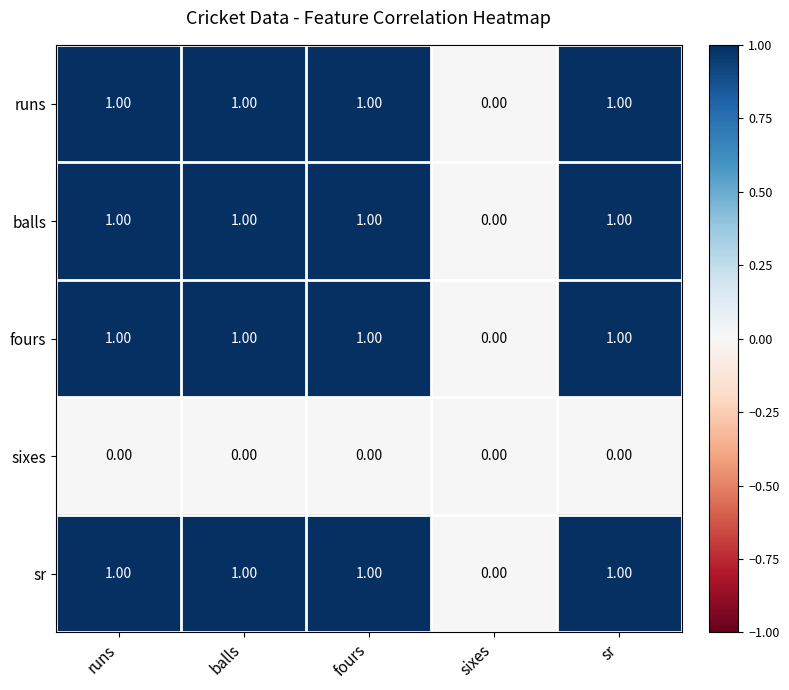

Which category has the lowest value in the sr series?

sixes